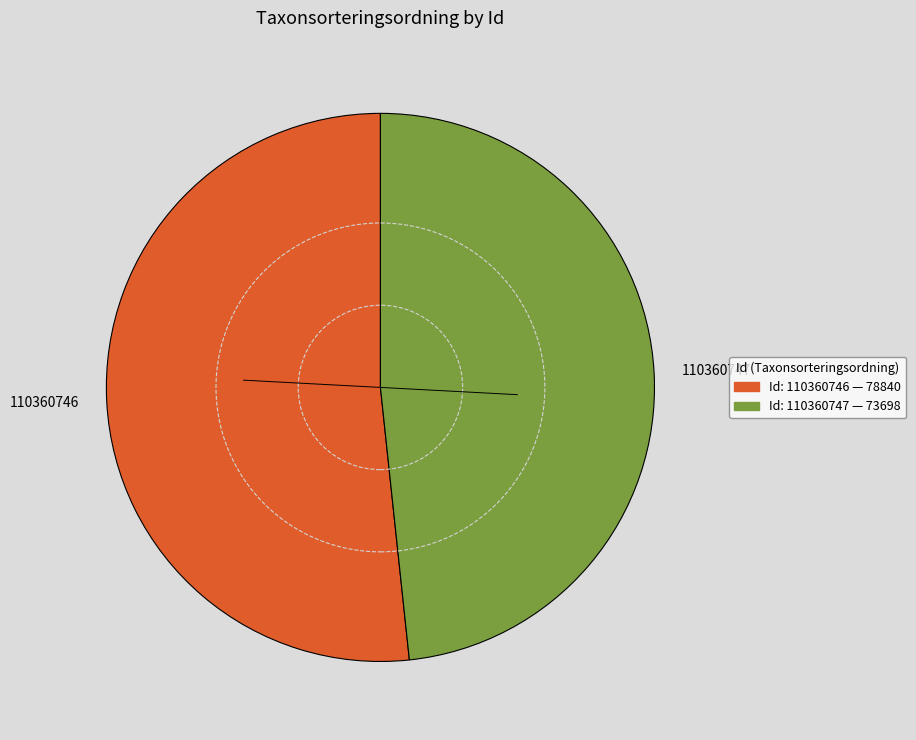

Combined, do 110360747 and 110360746 account for over 50%?

Yes